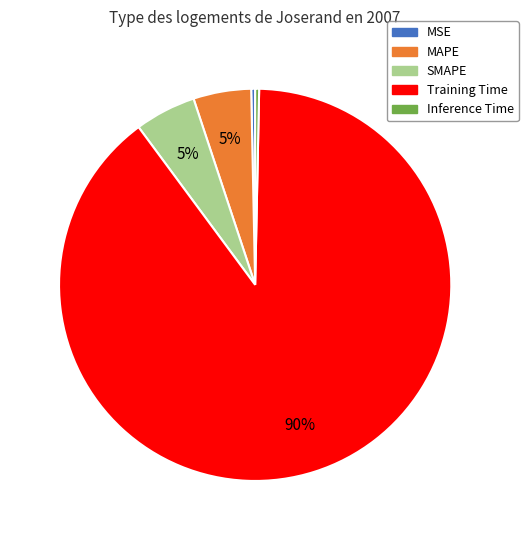

Is there any slice that represents more than half of the pie?

Yes